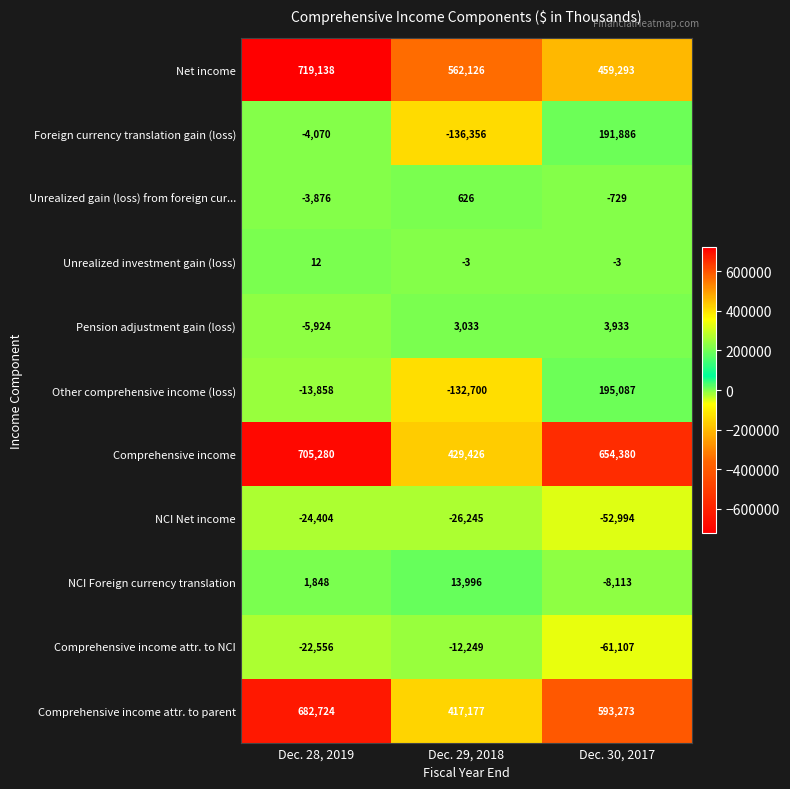

Where does the Comprehensive income attr. to parent series first go above 593273?

Dec. 28, 2019